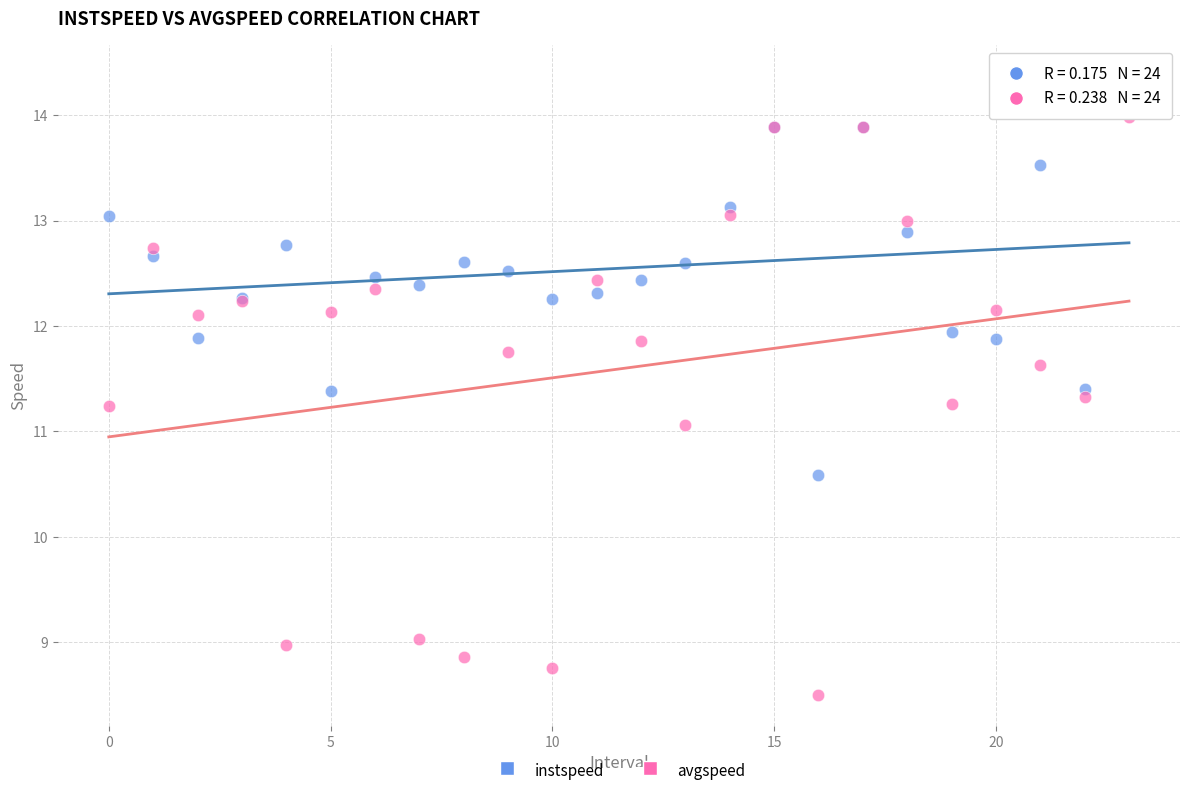

Which series has the largest Y range (max minus min)?

avgspeed